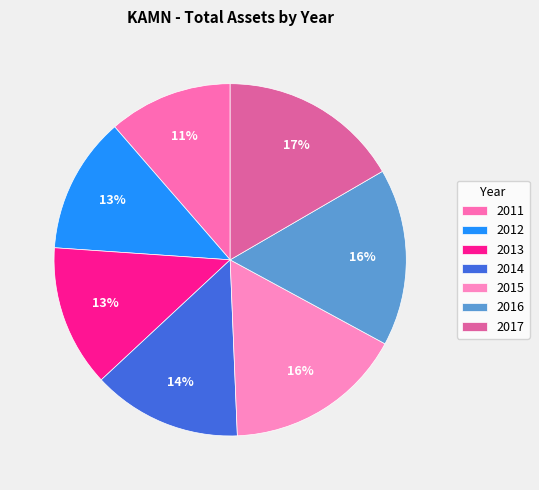

Which slice is the largest?

2017